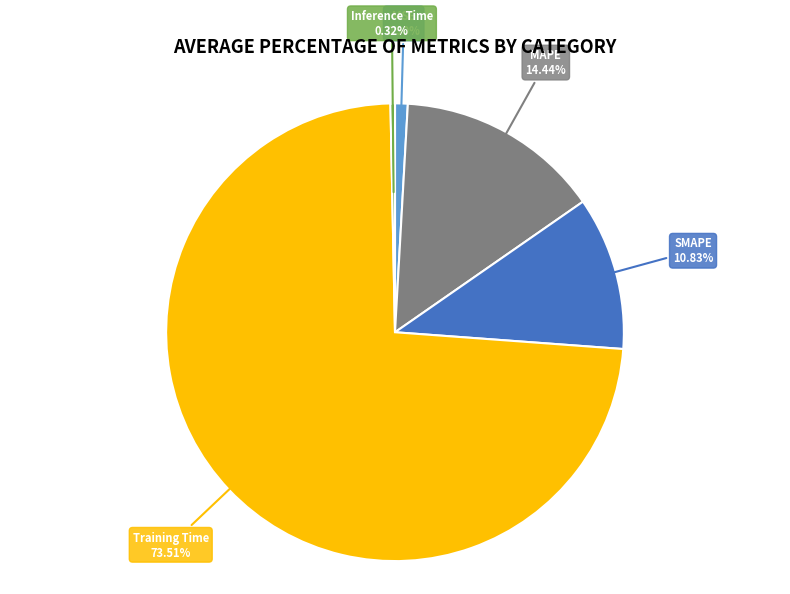

Does any single category account for the majority?

Yes